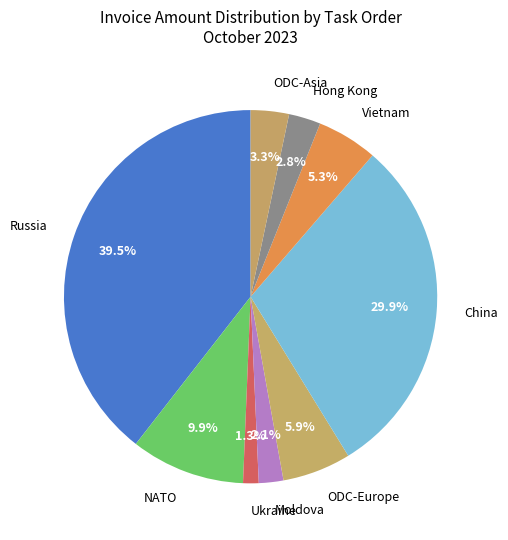

To the nearest percent, what is the difference between the Moldova and ODC-Europe slice percentages?

4%